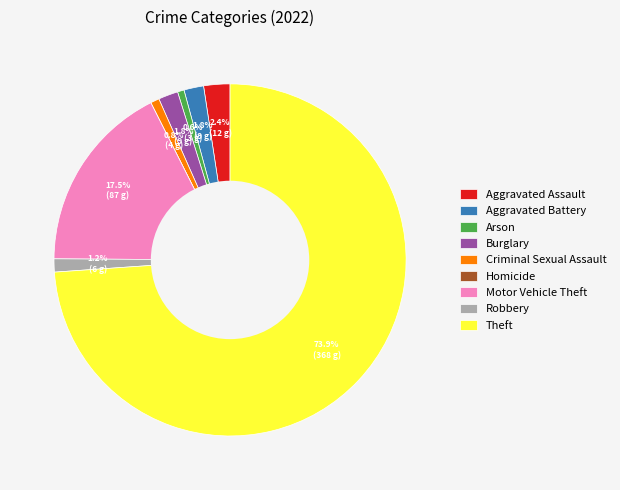

Is Arson the majority of the pie?

No